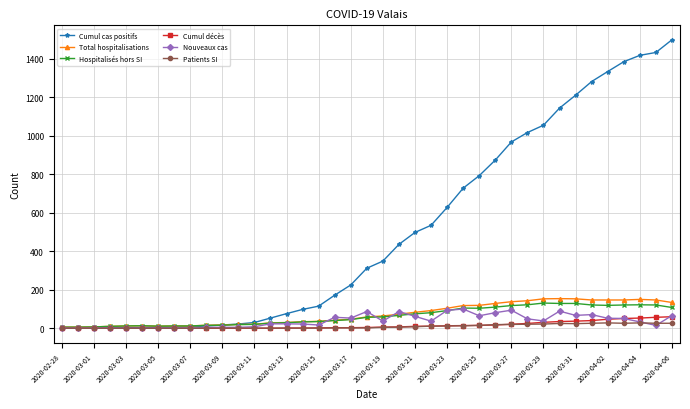

Count the number of categories in the chart.

39